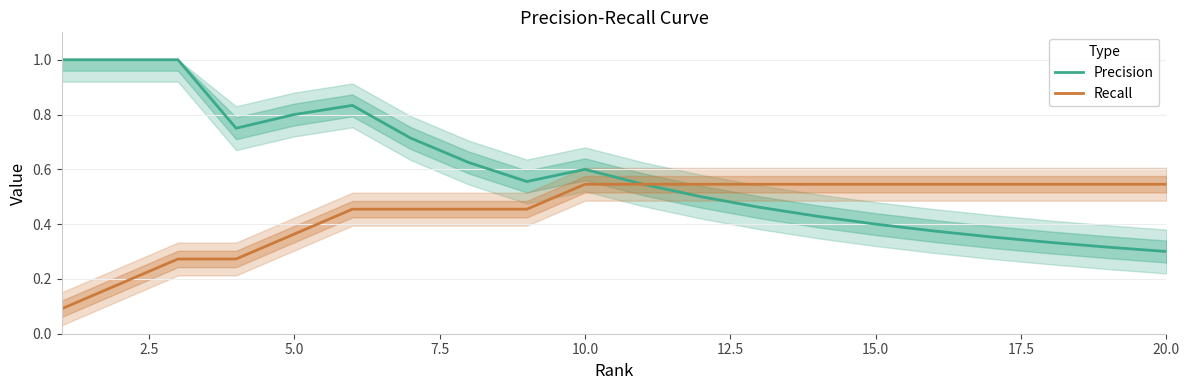

Rank the series by their maximum value, from lowest to highest.

Recall, Precision